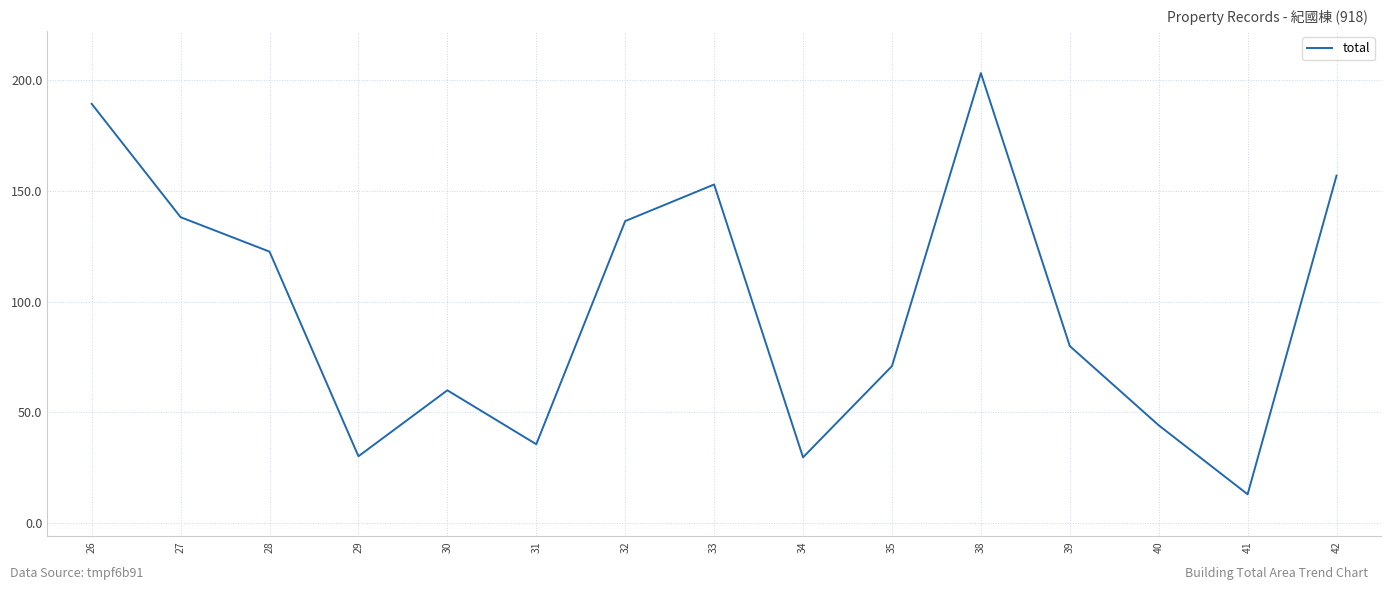

How many series are shown in this chart?

1